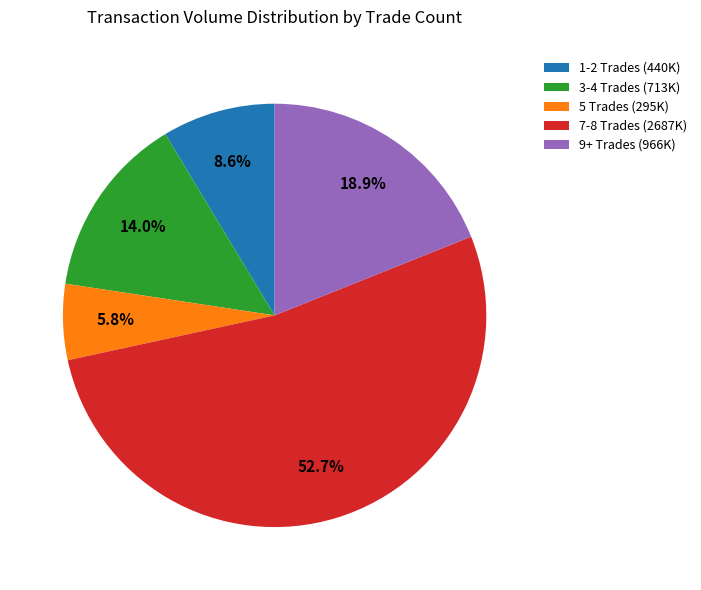

How much of the chart is everything except 5 Trades (295K)?

94.2%